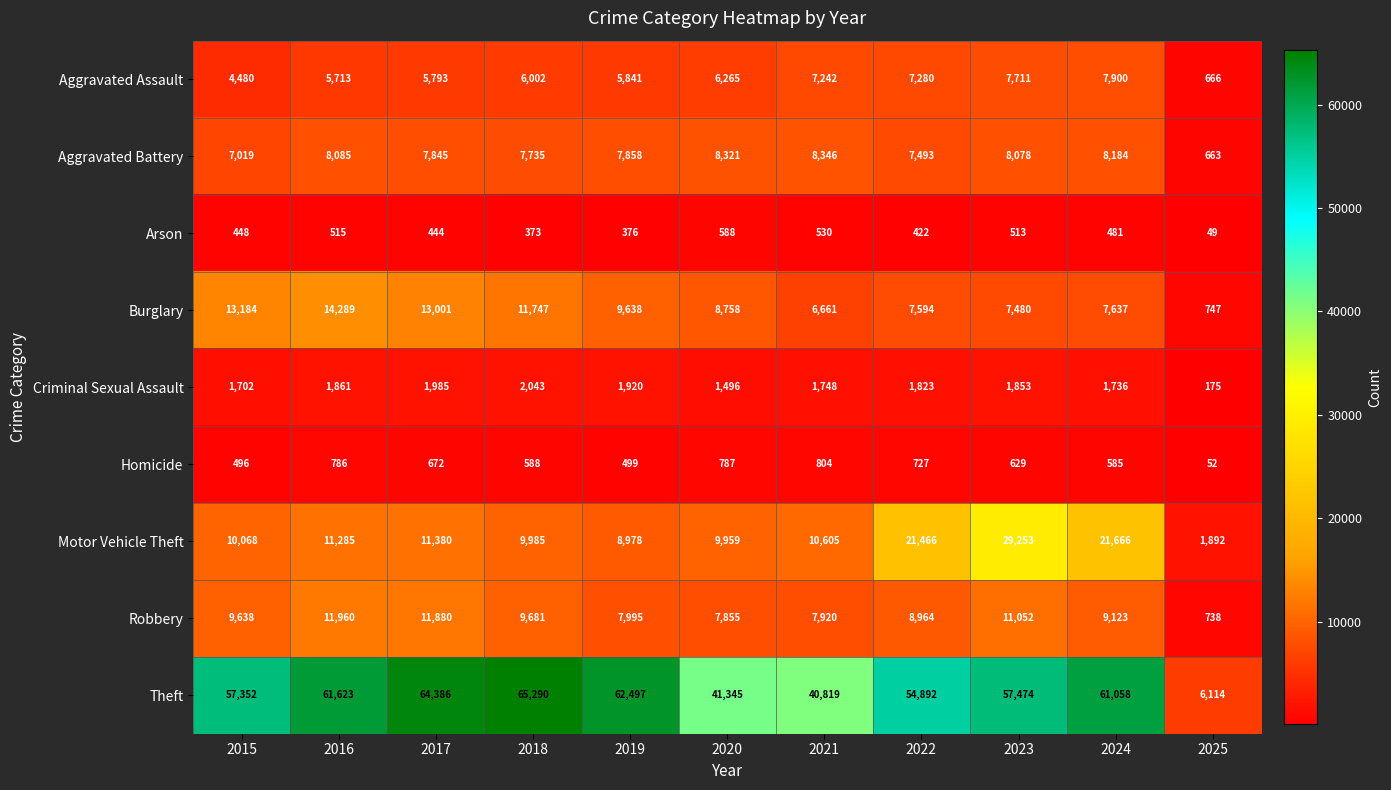

What is the sum of the Motor Vehicle Theft values at 2021 and 2020?

20564